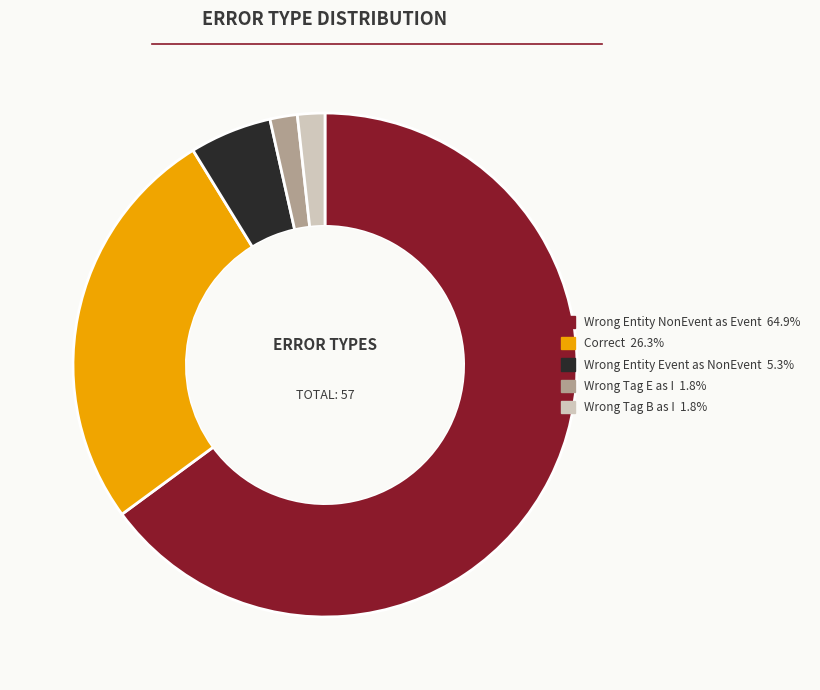

Is there a majority slice in this chart?

Yes